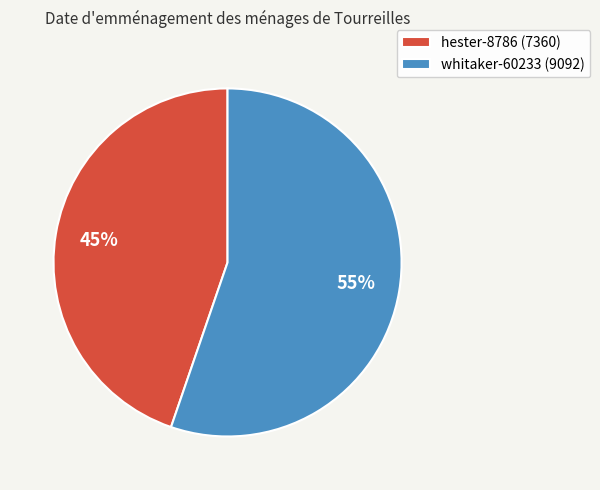

How many segments does this pie chart have?

2